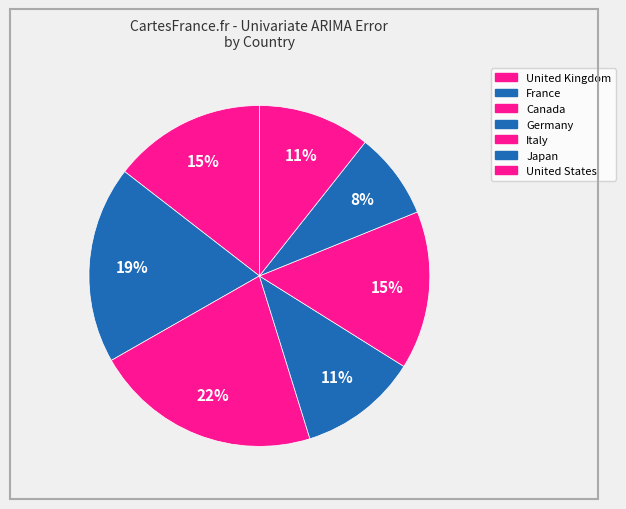

Do Germany and United States together represent more than half of the pie?

No